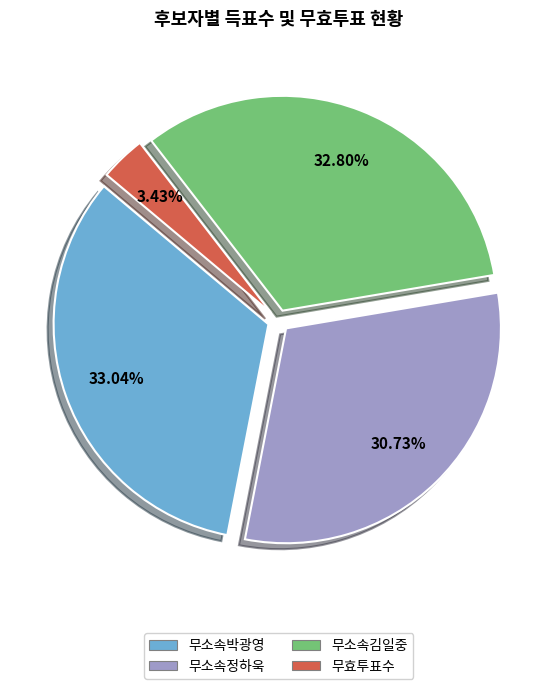

The 무소속정하욱 slice represents 31% of the pie. True or false?

True